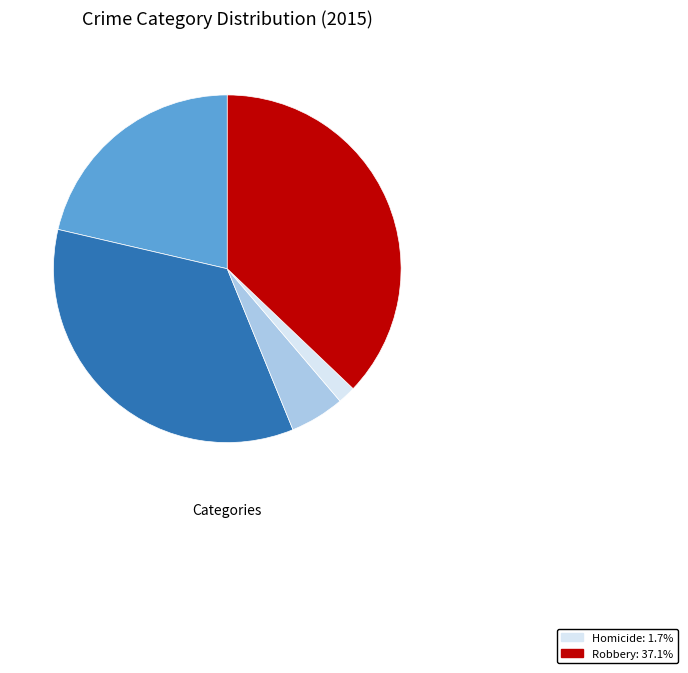

Is there a majority slice in this chart?

No